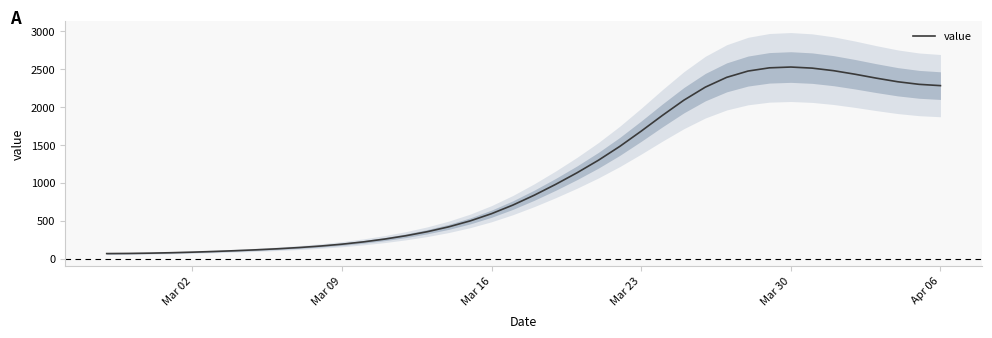

What is the sum of all values?

44916.0